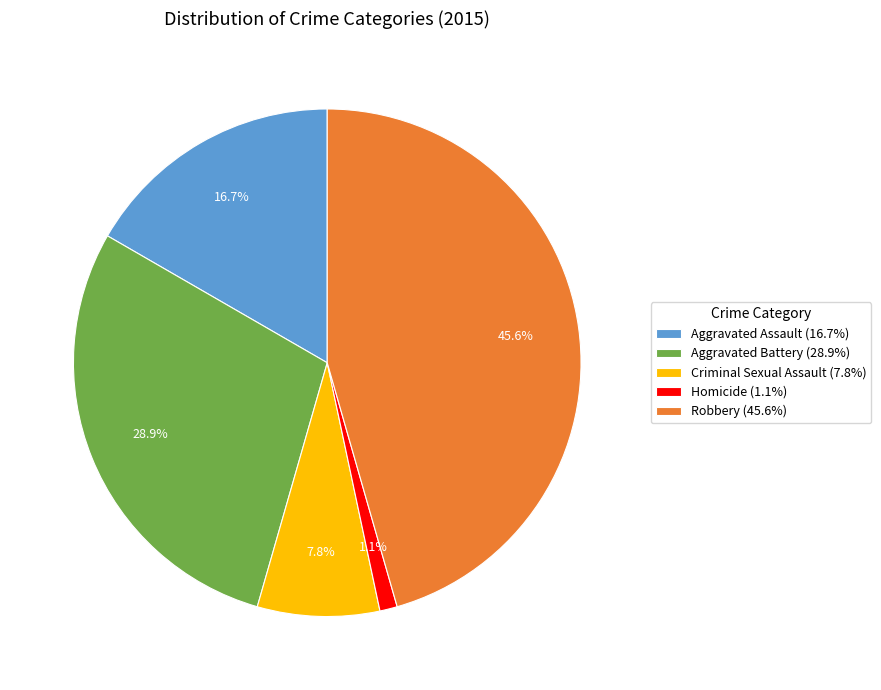

Is Aggravated Assault the majority of the pie?

No